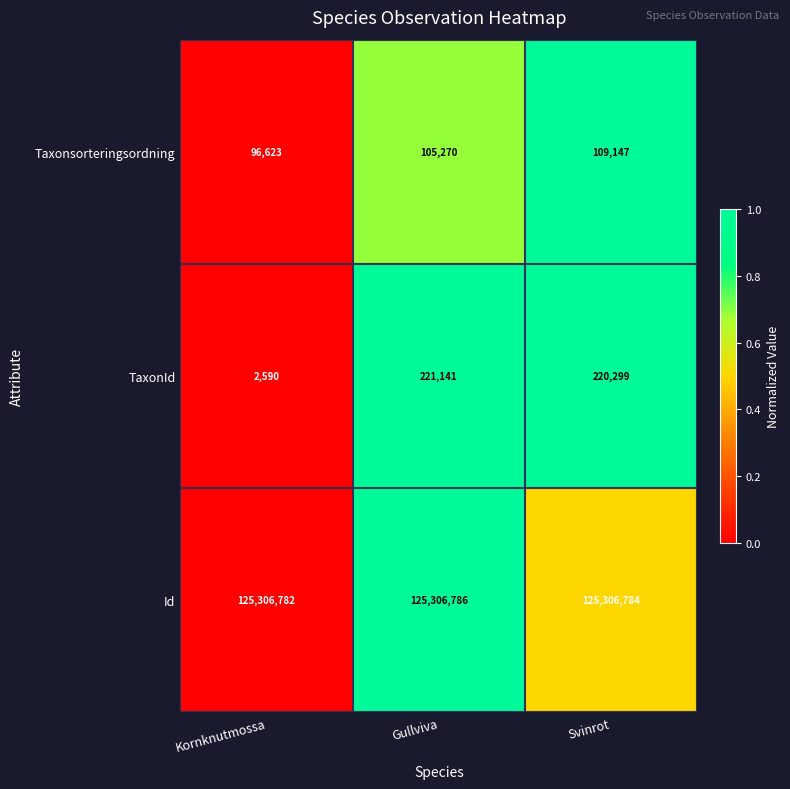

List the series in order of their peak value, highest first.

Id, TaxonId, Taxonsorteringsordning